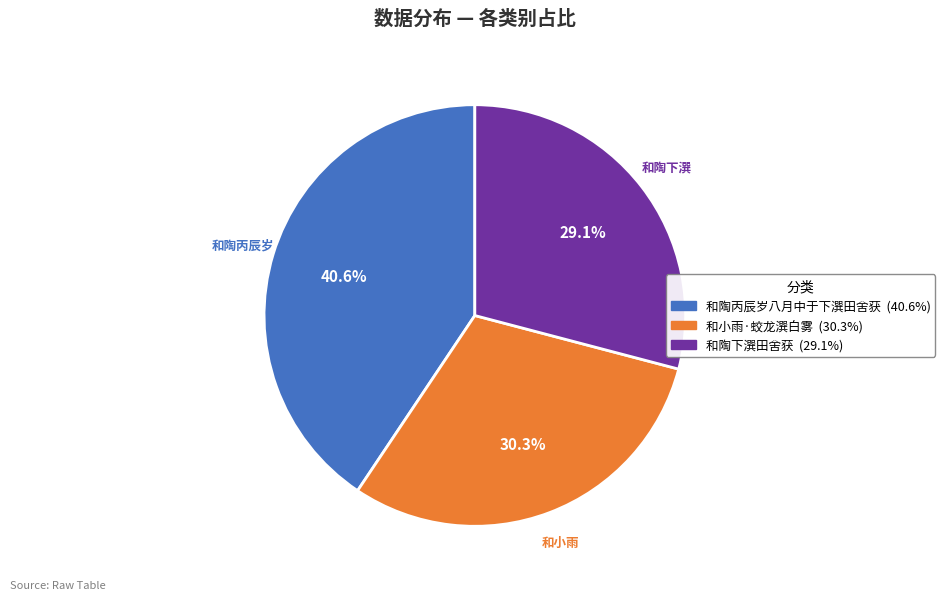

To the nearest percent, what portion does 和陶下潠田舍获 represent?

29%